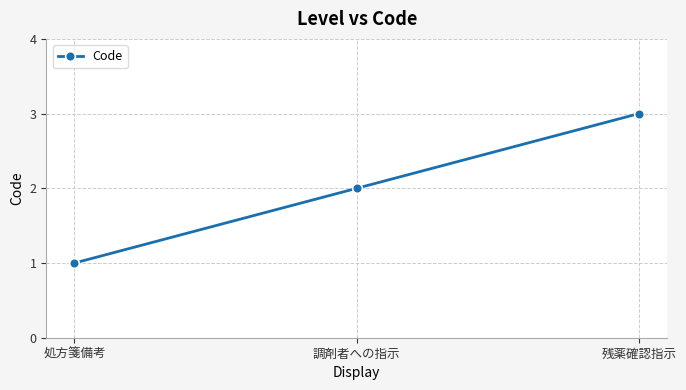

Read the value at 残薬確認指示.

3